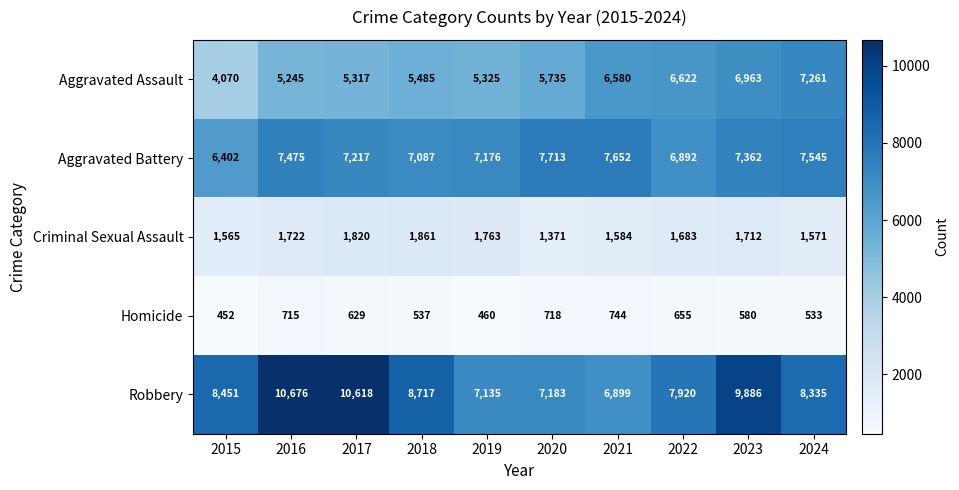

Is it true that Aggravated Assault equals 5735 at 2020?

True